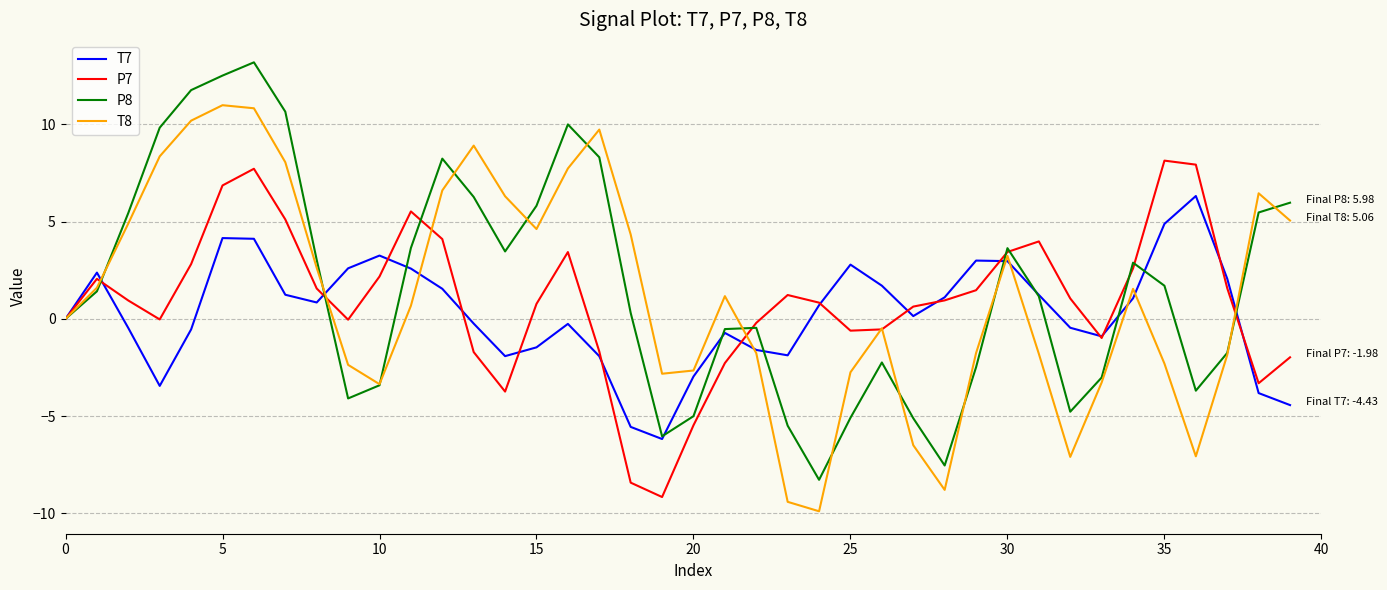

Rank the series by their maximum value, from lowest to highest.

T7, P7, T8, P8